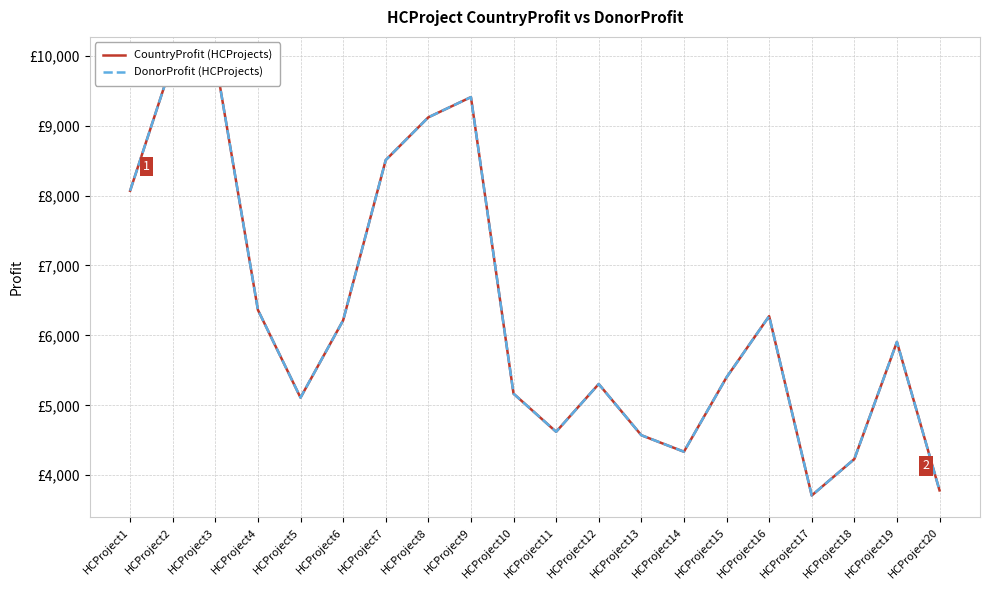

Which series has the largest total across all categories?

CountryProfit (HCProjects)